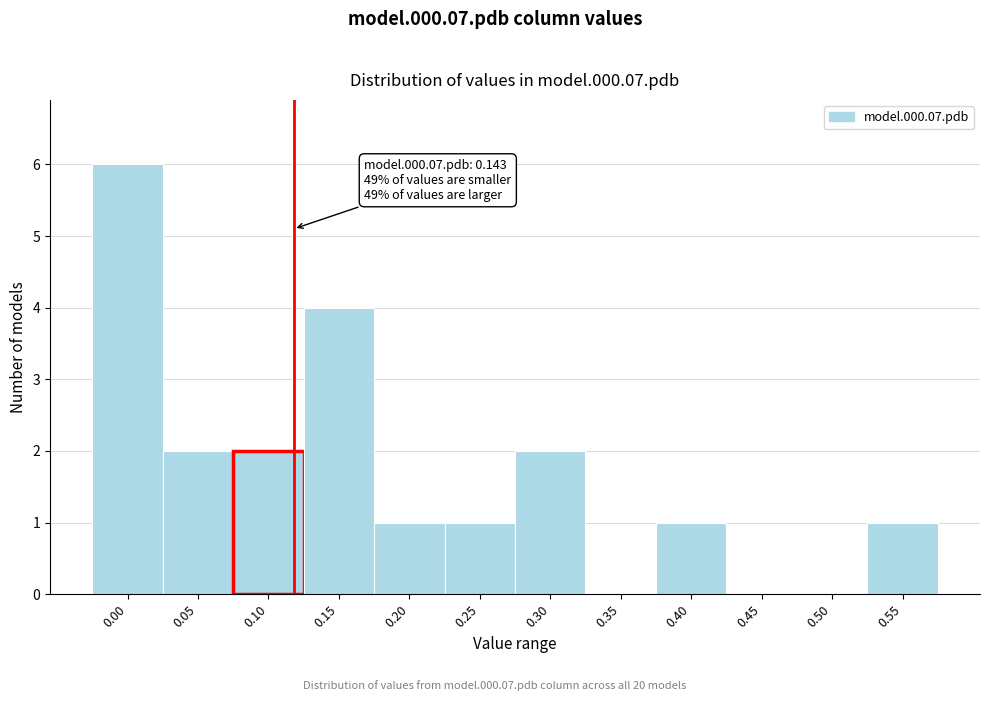

Reading left to right, extract all data points from this chart.

0.00=6	0.05=2	0.10=2	0.15=4	0.20=1	0.25=1	0.30=2	0.35=0	0.40=1	0.45=0	0.50=0	0.55=1